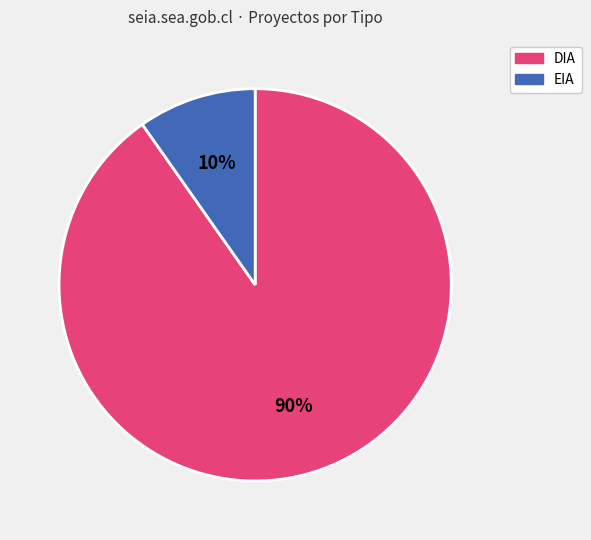

Approximately how many times larger is the value at EIA compared to DIA?

0.1